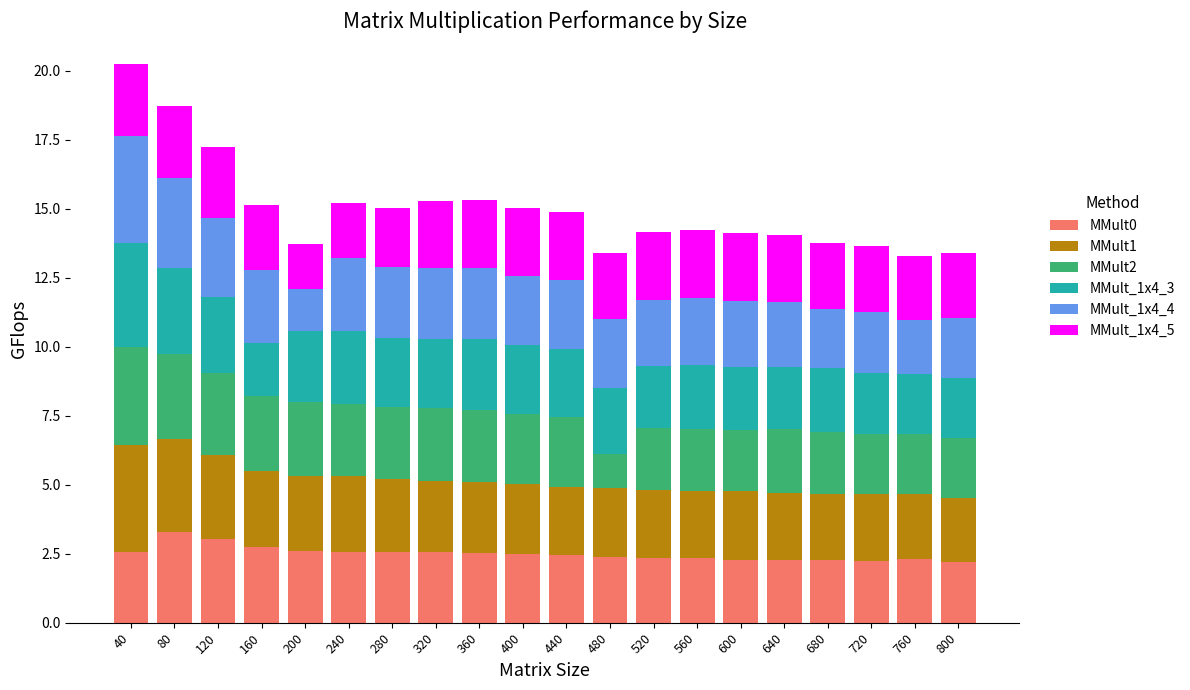

What is the total value across all series at 280?

15.0